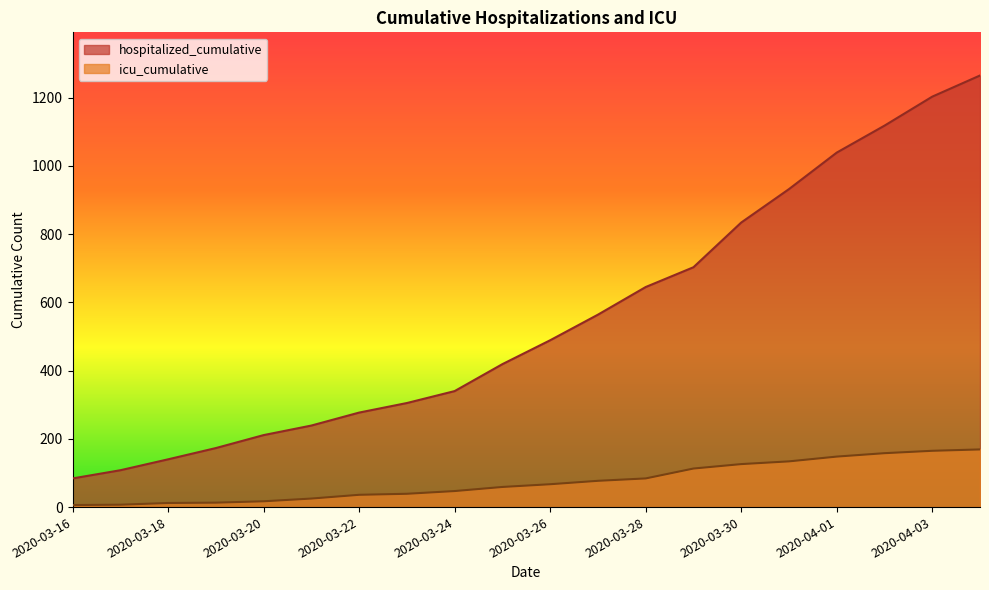

Reading right to left, transcribe all the data shown in this chart.

hospitalized_cumulative: 2020-04-04=1265	2020-04-03=1203	2020-04-02=1118	2020-04-01=1039	2020-03-31=932	2020-03-30=834	2020-03-29=703	2020-03-28=645	2020-03-27=564	2020-03-26=489	2020-03-25=419	2020-03-24=340	2020-03-23=305	2020-03-22=277	2020-03-21=239	2020-03-20=211	2020-03-19=173	2020-03-18=140	2020-03-17=108	2020-03-16=84
icu_cumulative: 2020-04-04=169	2020-04-03=165	2020-04-02=158	2020-04-01=148	2020-03-31=134	2020-03-30=126	2020-03-29=113	2020-03-28=84	2020-03-27=77	2020-03-26=67	2020-03-25=59	2020-03-24=47	2020-03-23=39	2020-03-22=36	2020-03-21=25	2020-03-20=17	2020-03-19=13	2020-03-18=12	2020-03-17=7	2020-03-16=6